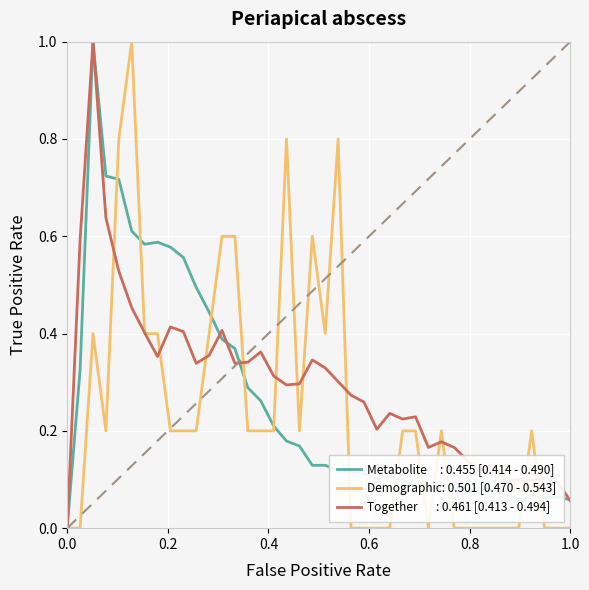

What is the greatest value displayed?

1.0